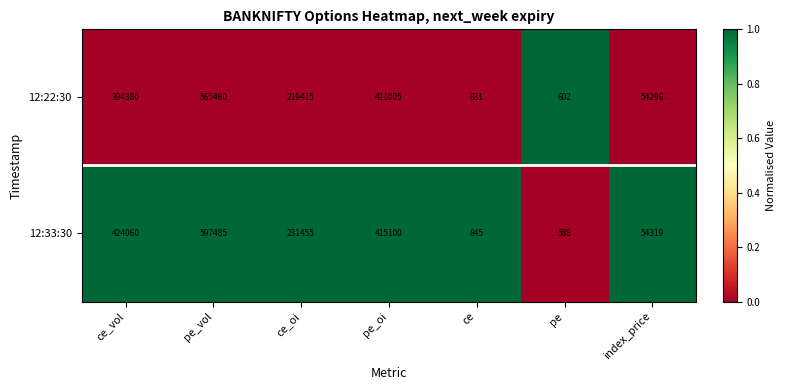

Reading left to right, list all the values displayed in this chart.

12:22:30: ce_vol=394380	pe_vol=565460	ce_oi=219415	pe_oi=411005	ce=831	pe=602	index_price=54296
12:33:30: ce_vol=424060	pe_vol=597485	ce_oi=231455	pe_oi=415100	ce=845	pe=588	index_price=54319